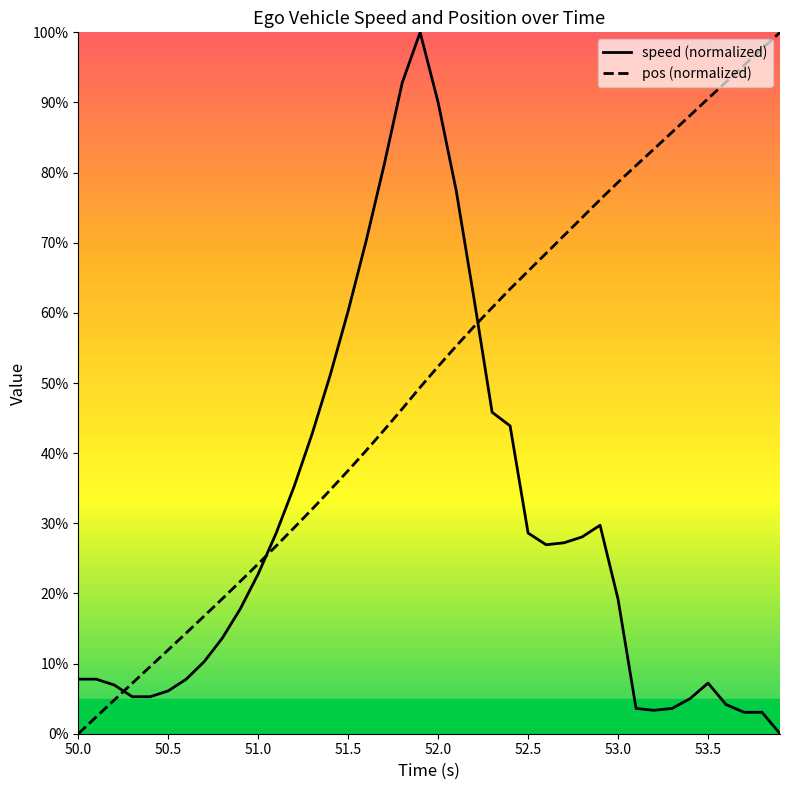

Reading left to right, what are all the values shown in this chart?

speed: 7.8	7.8	6.9	5.3	5.3	6.1	7.8	10.3	13.6	17.8	22.8	28.6	35.3	42.8	51.1	60.3	70.3	81.1	92.8	100.0	90.0	77.5	61.9	45.8	43.9	28.6	26.9	27.2	28.1	29.7	19.2	3.6	3.3	3.6	5.0	7.2	4.2	3.1	3.1	0.0
pos: 0.0	2.4	4.8	7.2	9.6	12.0	14.4	16.8	19.2	21.7	24.2	26.8	29.4	32.0	34.7	37.5	40.4	43.3	46.3	49.4	52.4	55.3	58.1	60.7	63.4	66.0	68.5	71.0	73.6	76.1	78.6	81.0	83.4	85.8	88.1	90.5	92.9	95.3	97.7	100.0